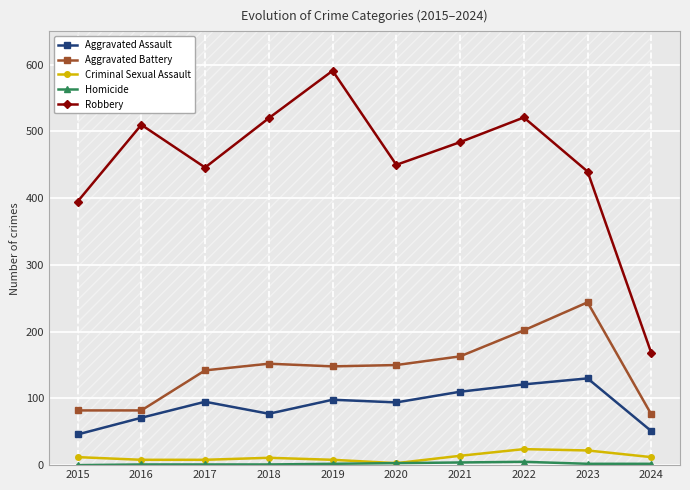

Reading left to right, list all the values displayed in this chart.

Aggravated Assault: 46	71	95	77	98	94	110	121	130	51
Aggravated Battery: 82	82	142	152	148	150	163	202	244	76
Criminal Sexual Assault: 12	8	8	11	8	3	14	24	22	12
Homicide: 0	1	1	1	2	3	4	5	2	2
Robbery: 395	510	446	520	591	450	484	521	440	168